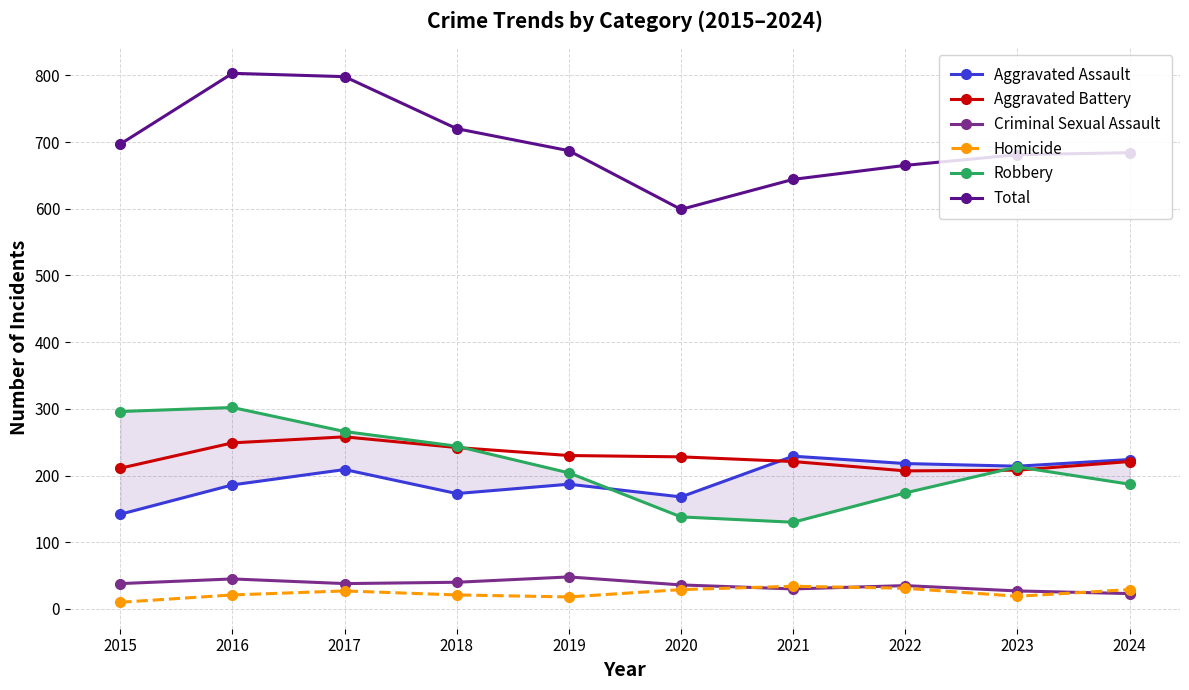

True or false: Aggravated Battery and Homicide cross at least once.

False